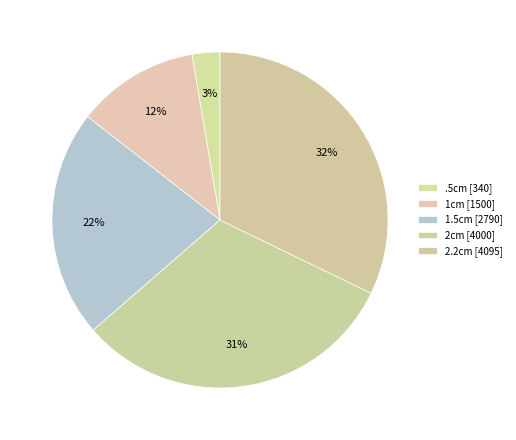

How many slices are in this pie chart?

5